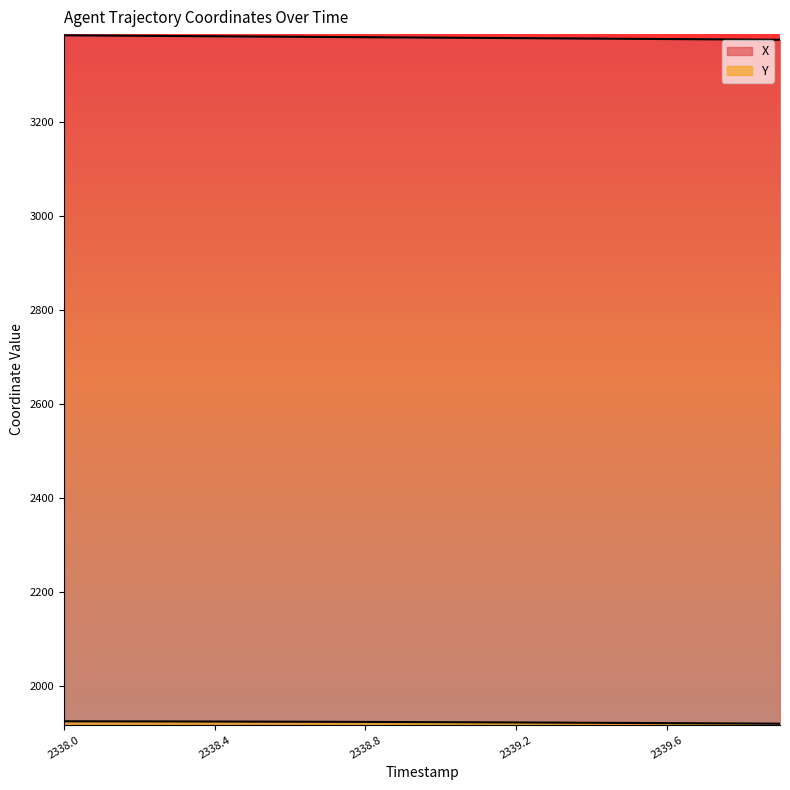

What is the difference between the Y values at 2339.1 and 2339.3?

0.7